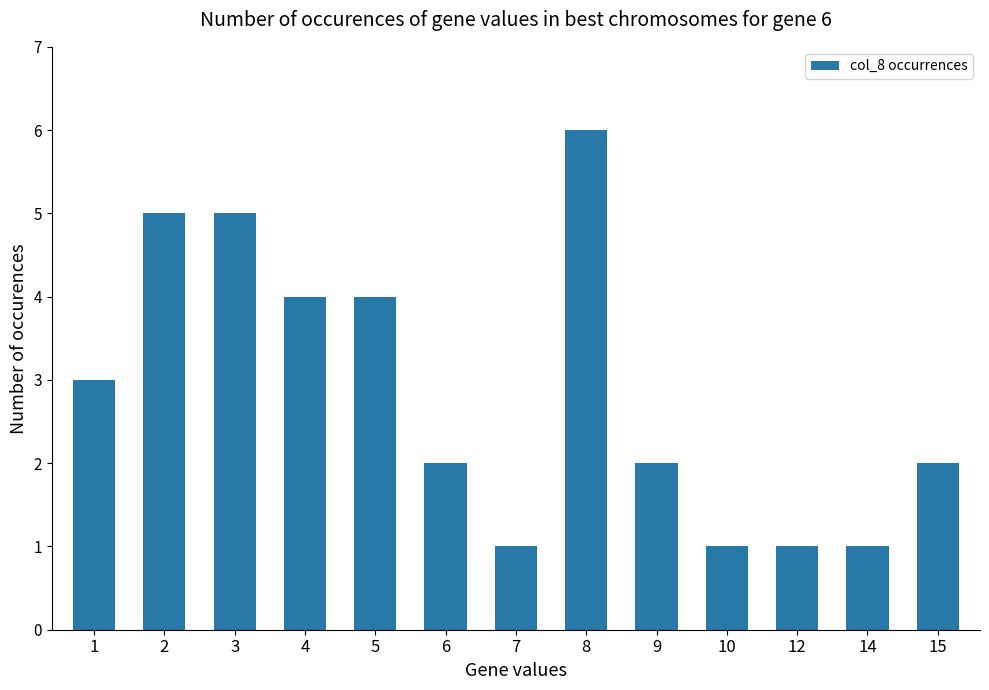

Where does the data first go above 2?

1